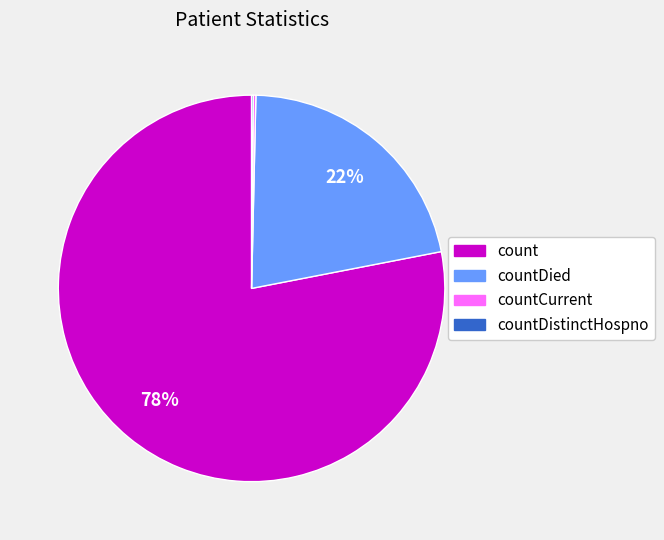

To the nearest percent, what is the average slice percentage?

25%